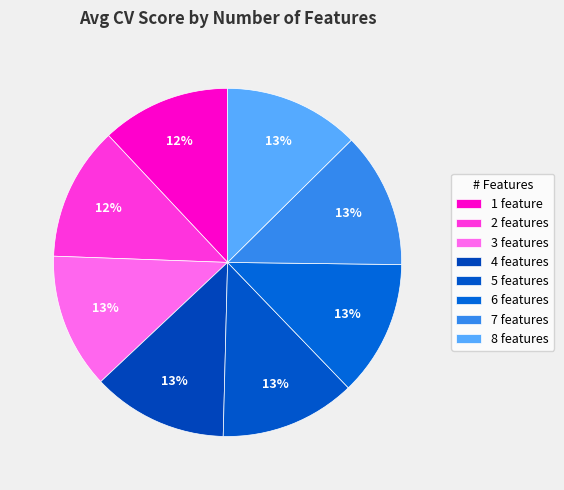

How many slices are in this pie chart?

8